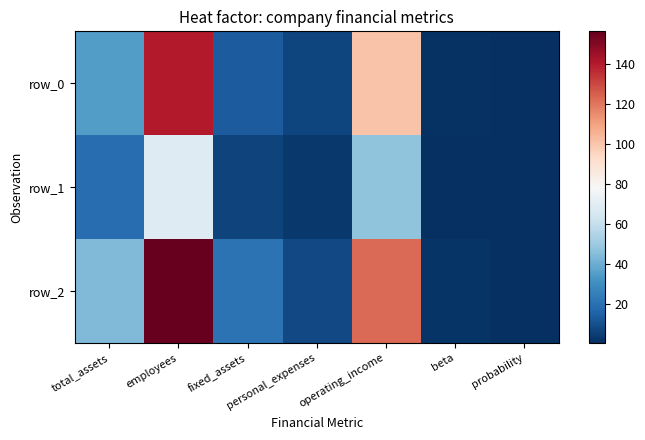

Reading right to left, list all the values displayed in this chart.

row_0: 0.7	1.2	100.4	6.7	13.2	139.7	34.9
row_1: 0.9	0.5	46.9	3.1	6.0	68.1	18.9
row_2: 0.4	1.9	122.3	7.7	20.6	156.1	44.1